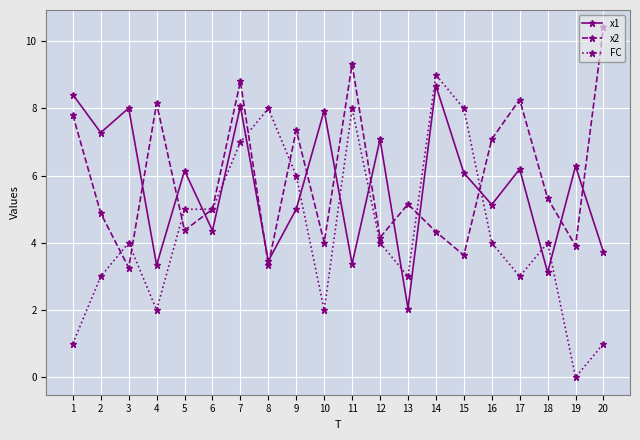

What are all the series names shown in the legend?

x1, x2, FC